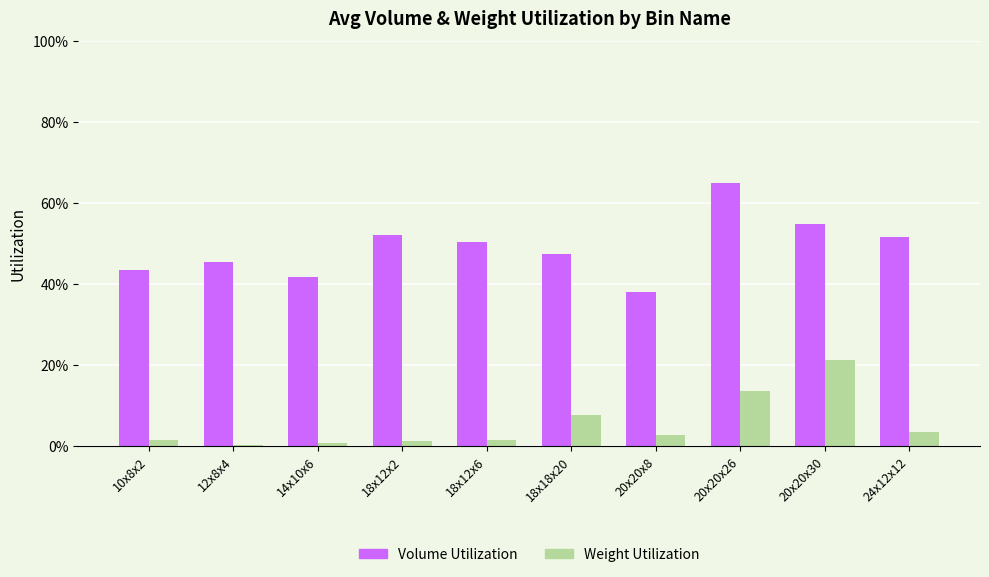

What is the label of the 1st bar from the right?

24x12x12